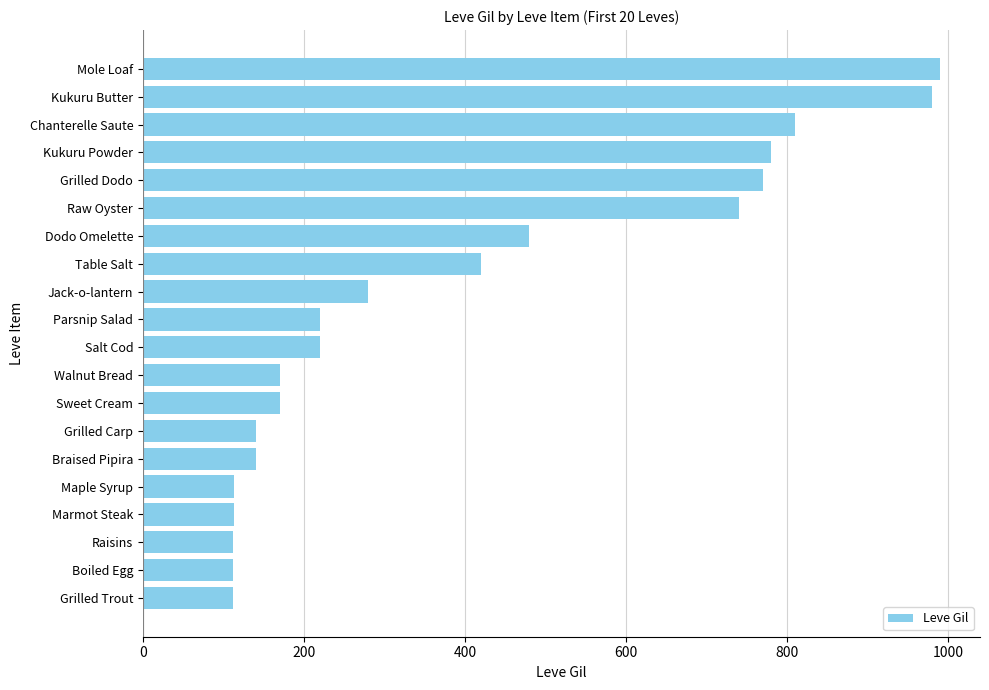

What is the greatest value displayed?

990